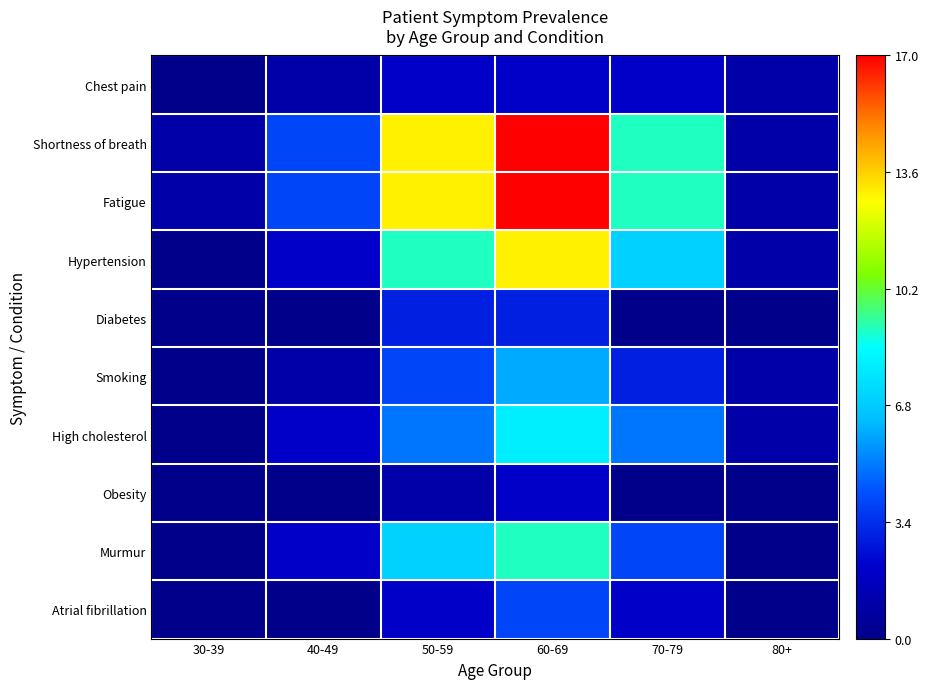

What is the difference between the highest and lowest values at 80+?

1